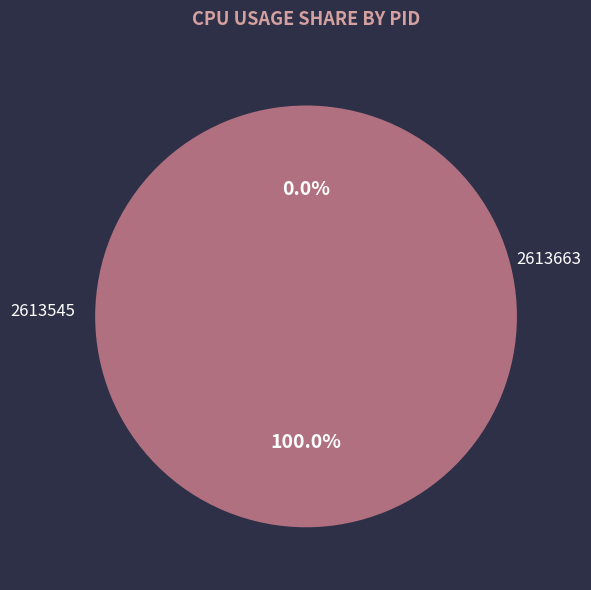

Between 2613545 and 2613663, which is larger?

2613663